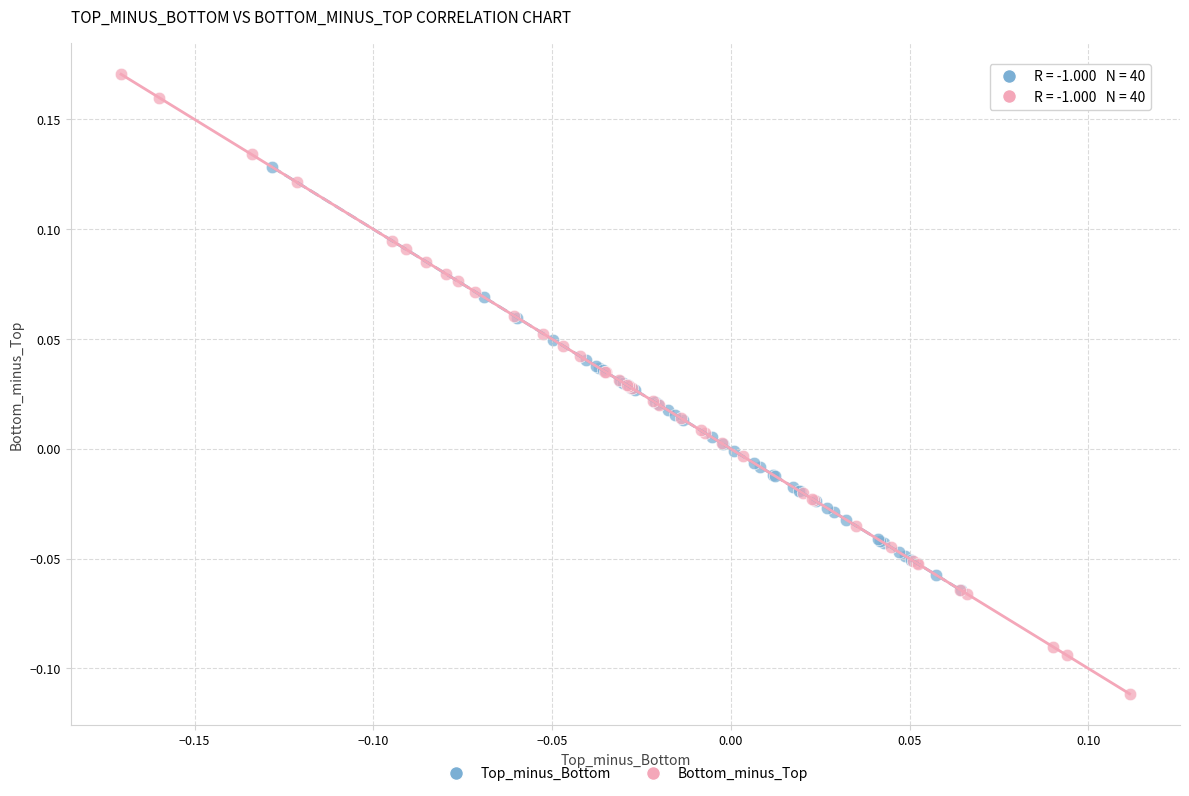

Which series reaches the maximum Y coordinate?

Bottom_minus_Top